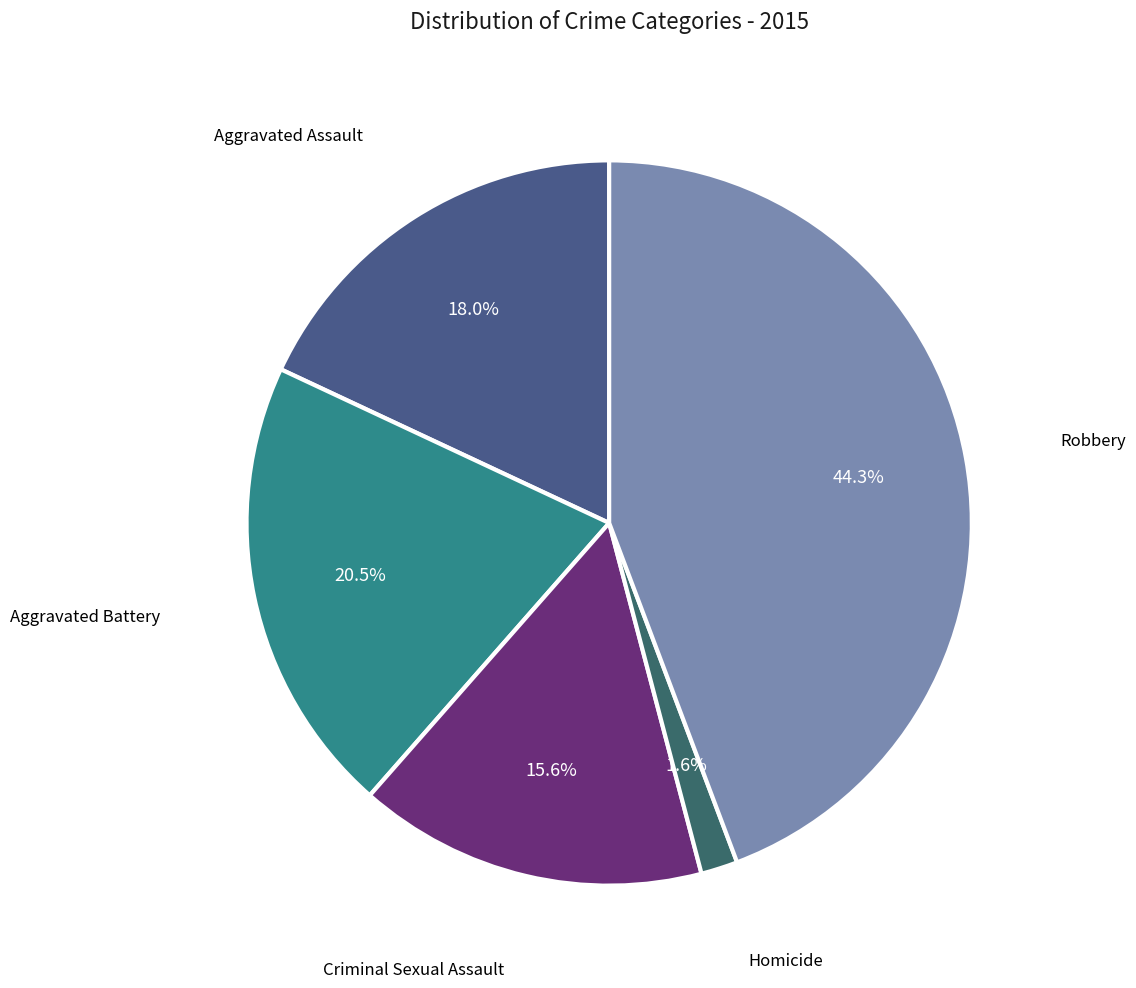

What is the smallest slice in the pie chart?

Homicide